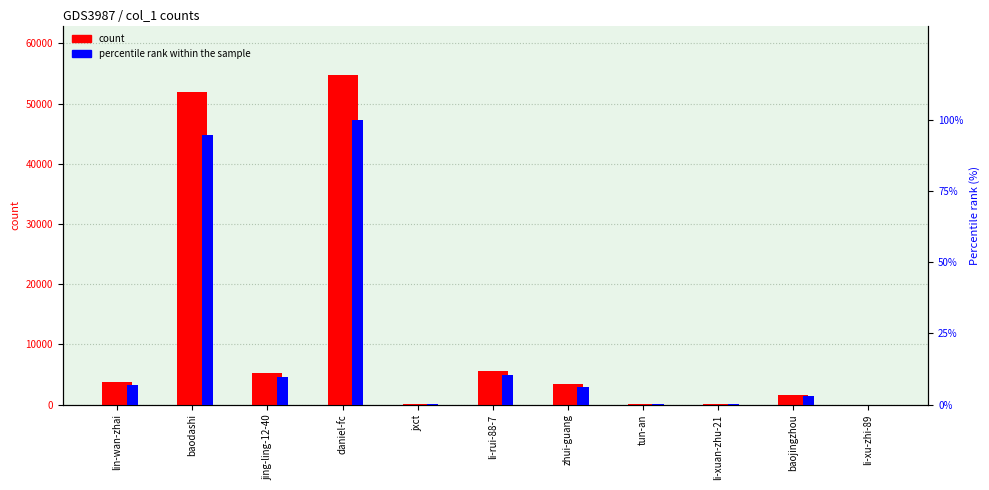

List the series in order of their overall mean, lowest first.

percentile rank within the sample, count